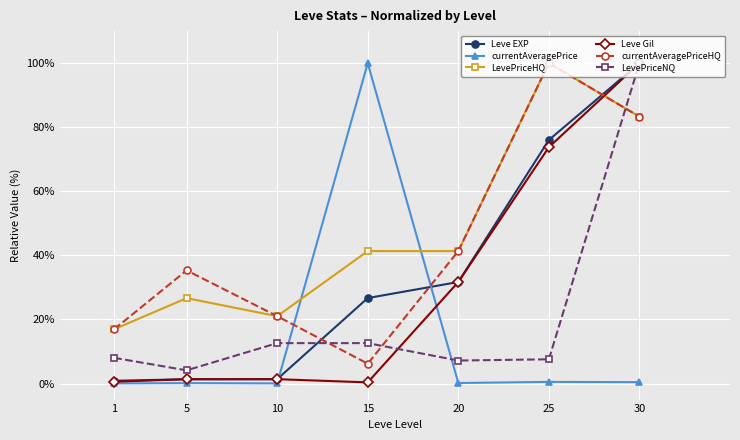

What is the value of the Leve Gil point at the 6th from the left?

73.8